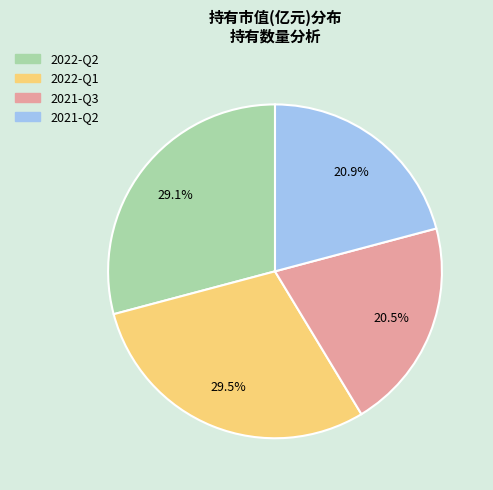

What percentage is NOT represented by 2022-Q2?

70.9%